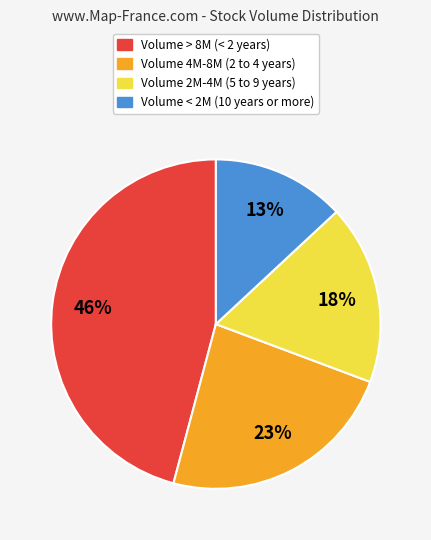

To the nearest percent, what is the average slice percentage?

25%